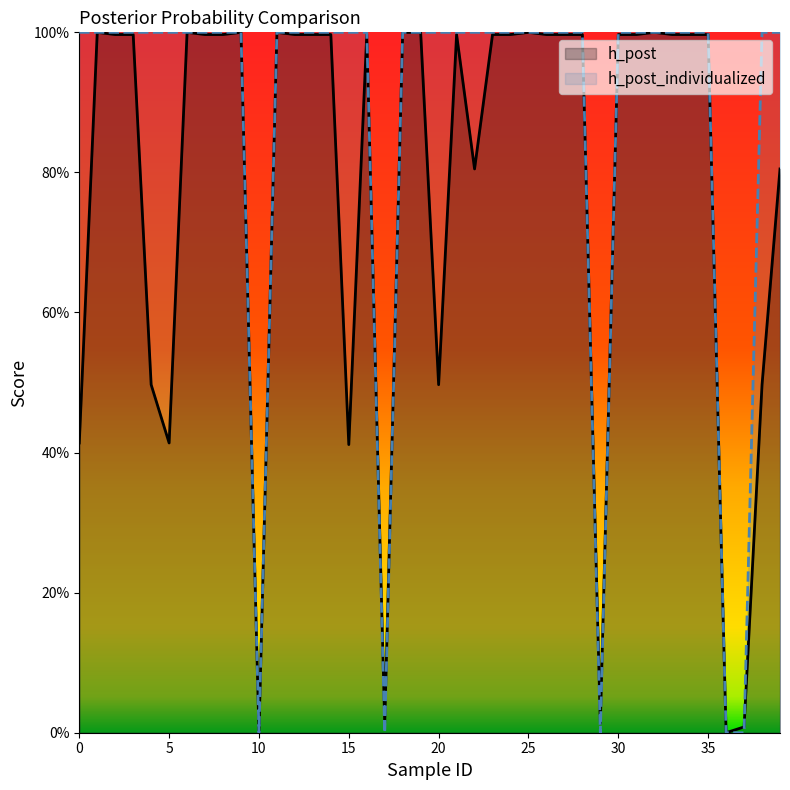

How many values in h_post_individualized are above zero?

35